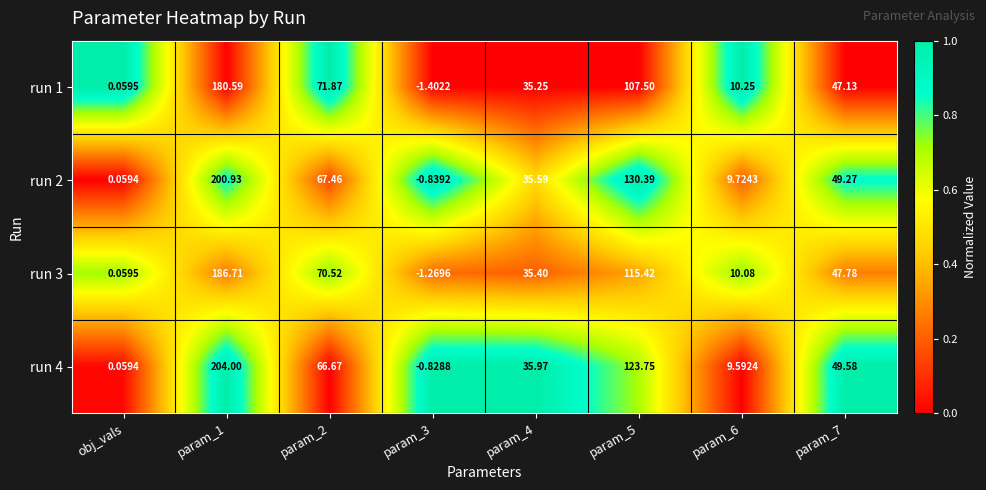

Is the value of run 1 at obj_vals greater than the value of run 3 at param_6?

No